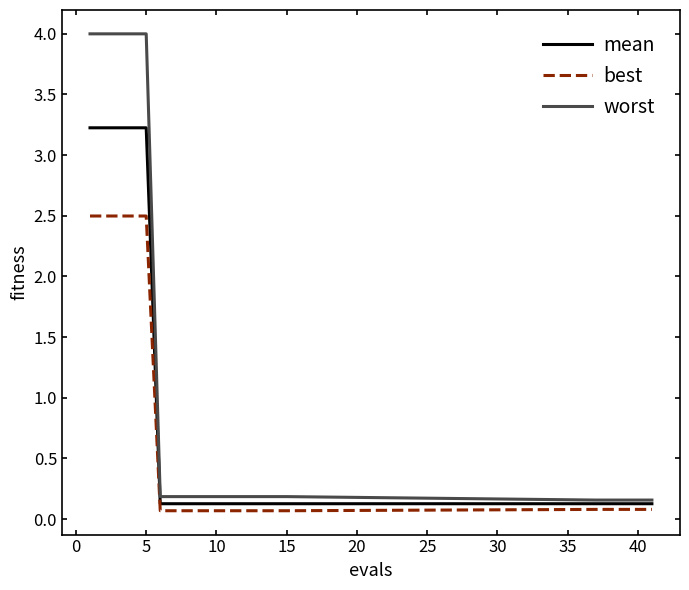

Rank the series by their average value, from highest to lowest.

worst, mean, best